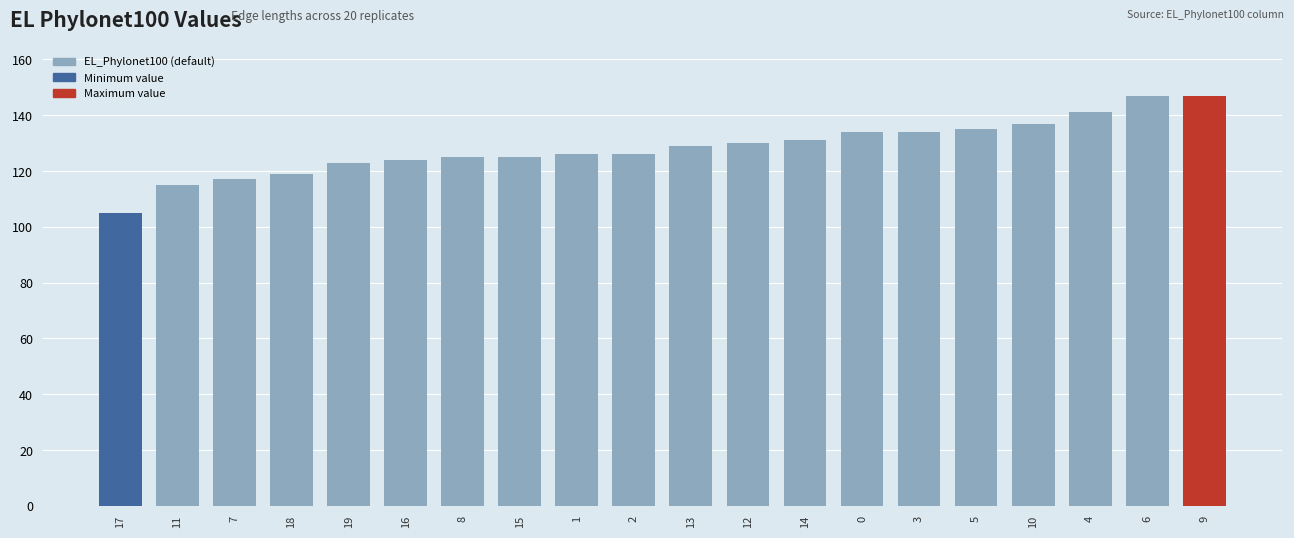

What is the change in value from 18 to 6?

+28